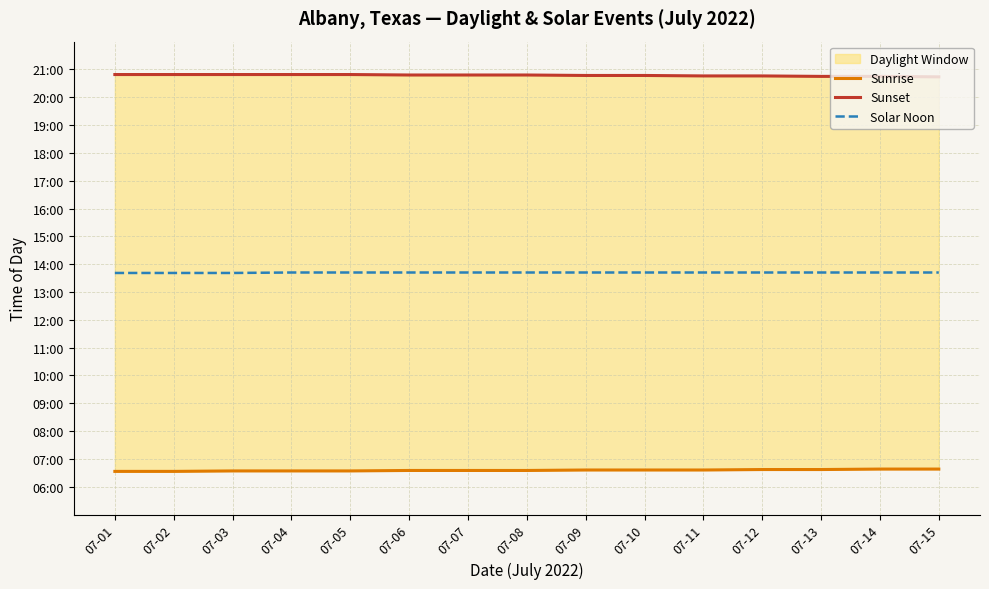

Reading left to right, extract all data points from this chart.

Sunrise: 07-01=393	07-02=393	07-03=394	07-04=394	07-05=394	07-06=395	07-07=395	07-08=395	07-09=396	07-10=396	07-11=396	07-12=397	07-13=397	07-14=398	07-15=398
Sunset: 07-01=1249	07-02=1249	07-03=1249	07-04=1249	07-05=1249	07-06=1248	07-07=1248	07-08=1248	07-09=1247	07-10=1247	07-11=1246	07-12=1246	07-13=1245	07-14=1245	07-15=1244
Solar Noon: 07-01=821	07-02=821	07-03=821	07-04=822	07-05=822	07-06=822	07-07=822	07-08=822	07-09=822	07-10=822	07-11=822	07-12=822	07-13=822	07-14=822	07-15=822